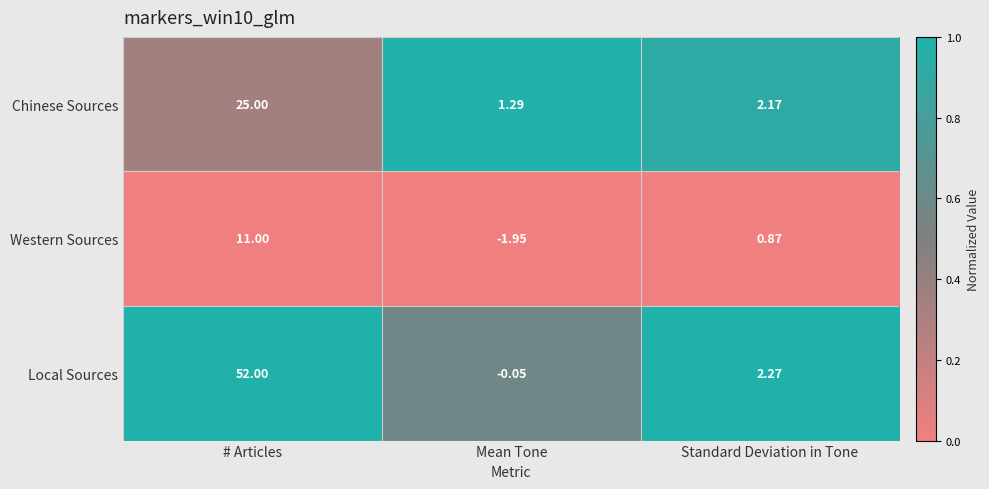

At which label is Western Sources closest to 4?

Standard Deviation in Tone